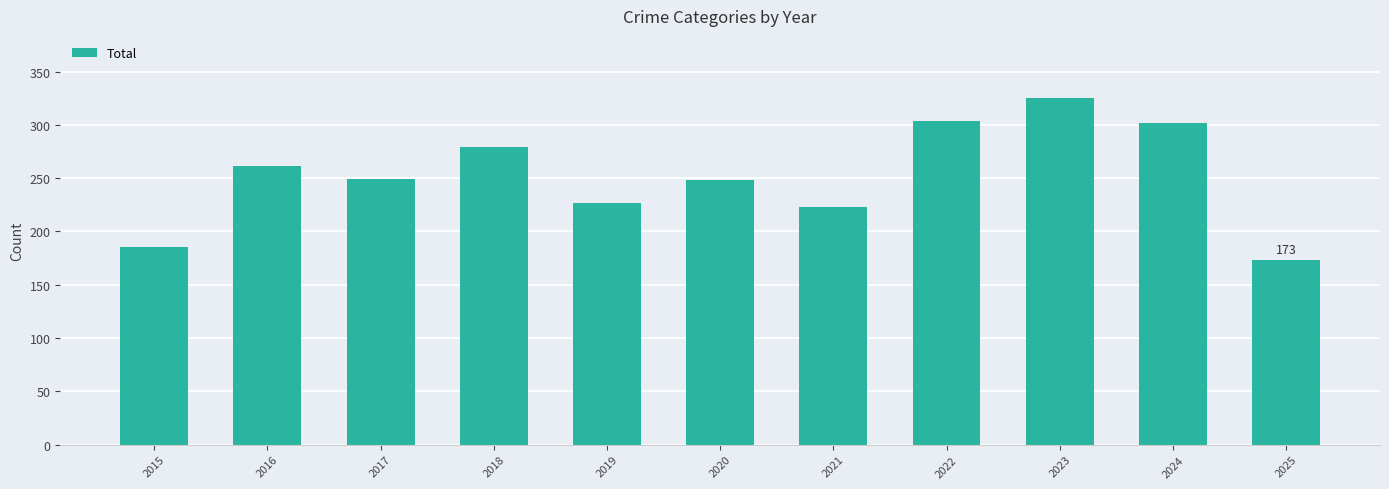

The value at 2017 is 249. True or false?

True